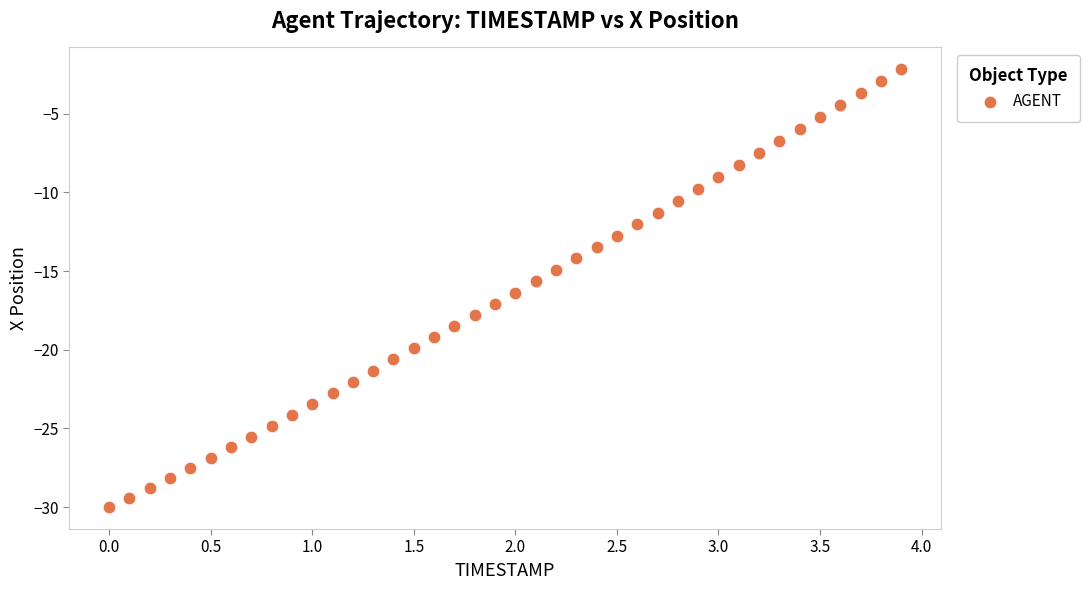

What is the range of X values (max minus min)?

3.9